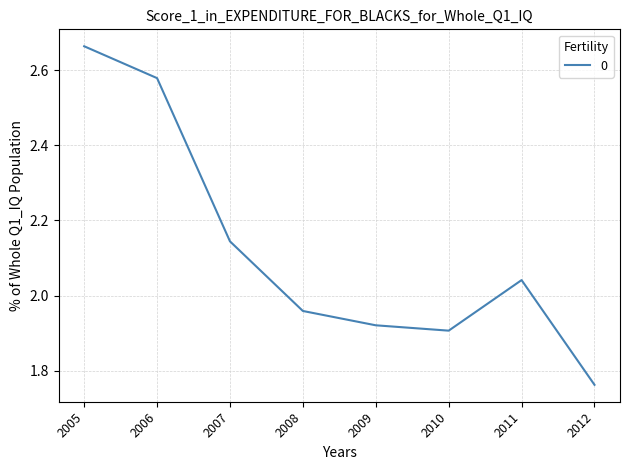

Which label corresponds to the smallest value in the chart?

2012